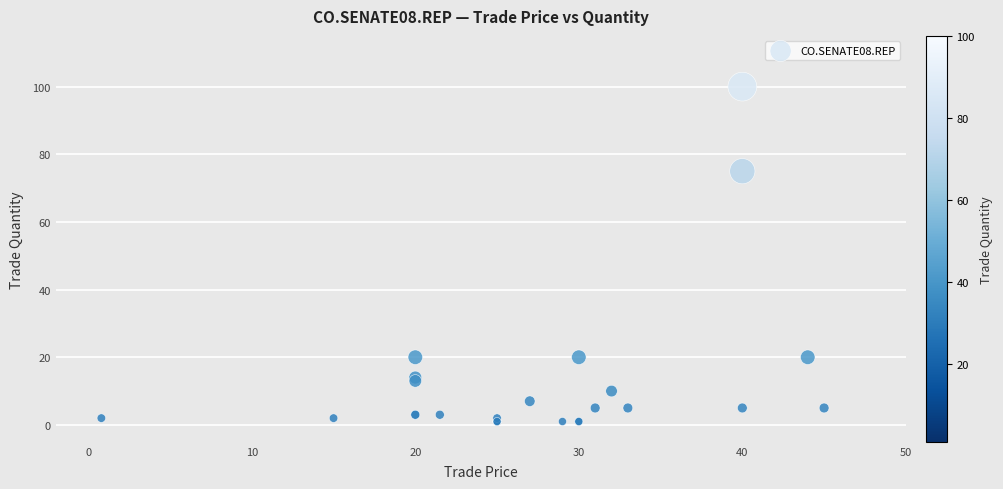

What Y value in the scatter plot is closest to 50?

75